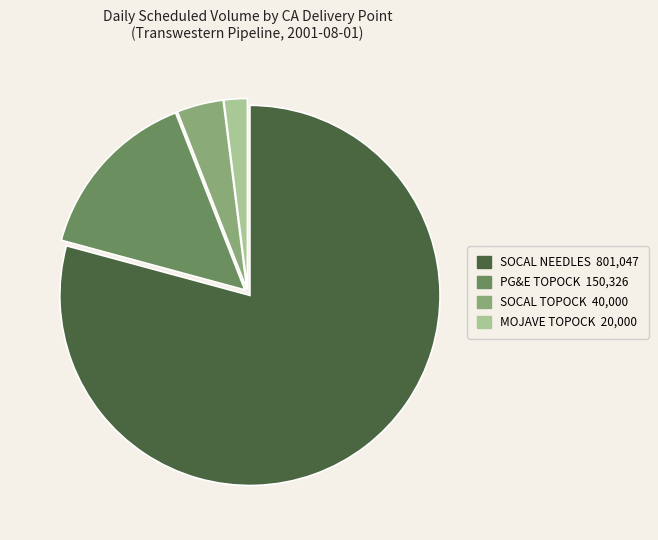

The SOCAL NEEDLES 801,047 slice represents 79% of the pie. True or false?

True